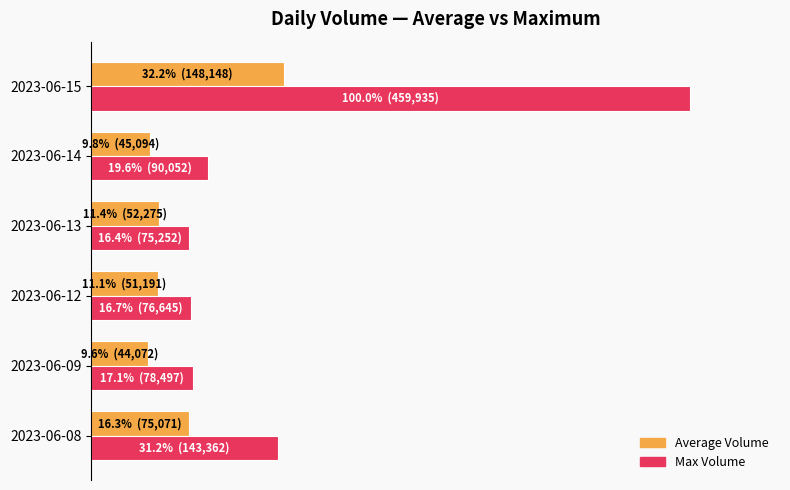

What is the value of the Average Volume bar at the 5th from the left?

9.8